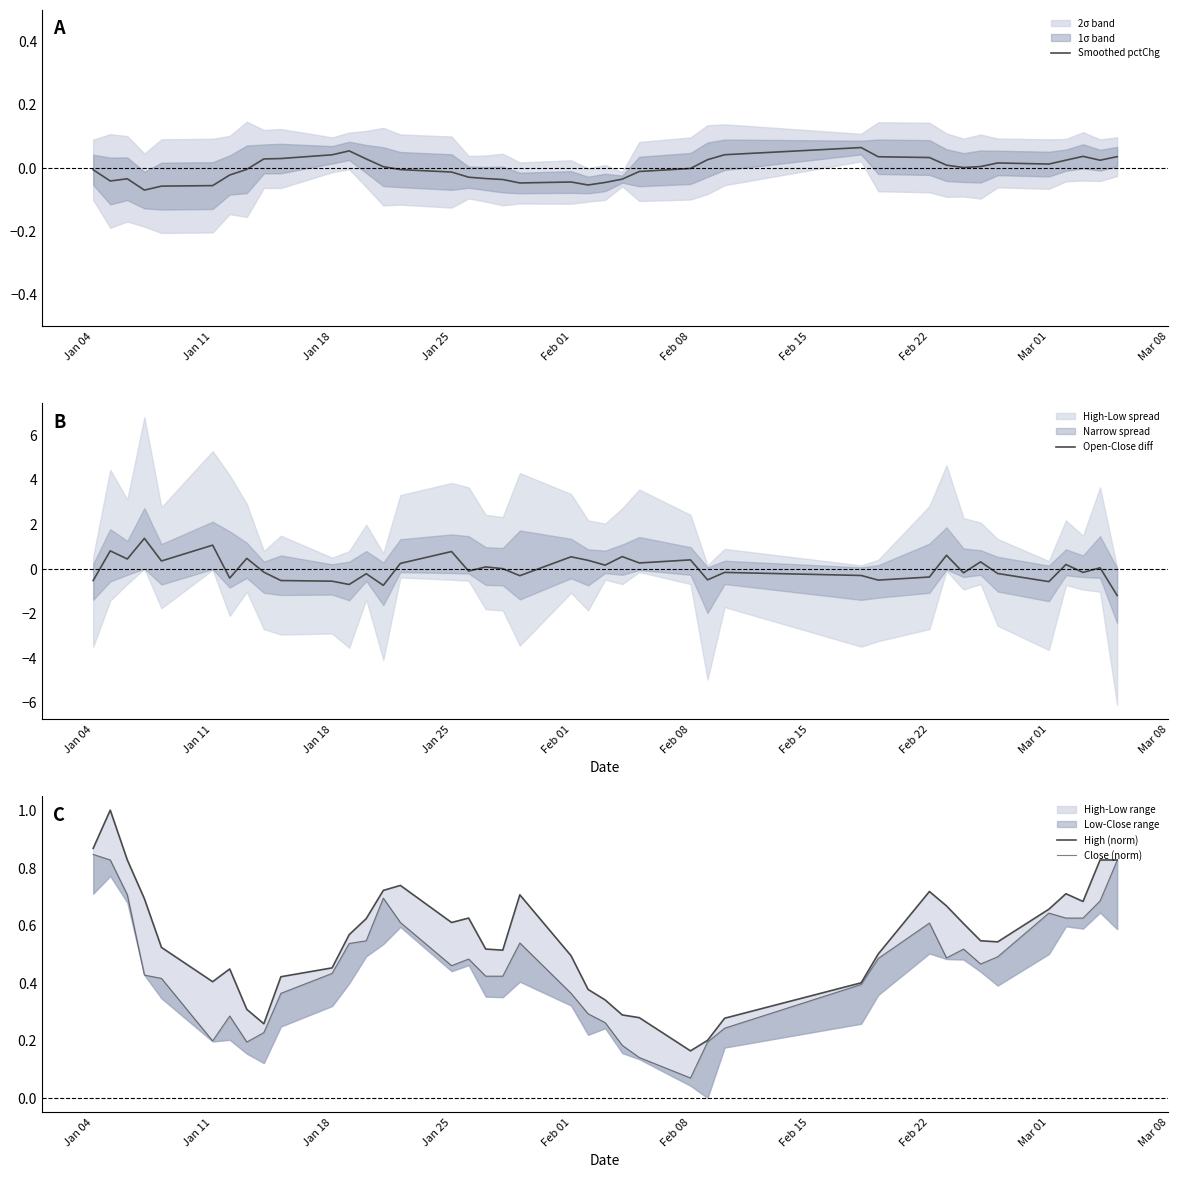

Which series has the largest range (max minus min)?

Open-Close diff